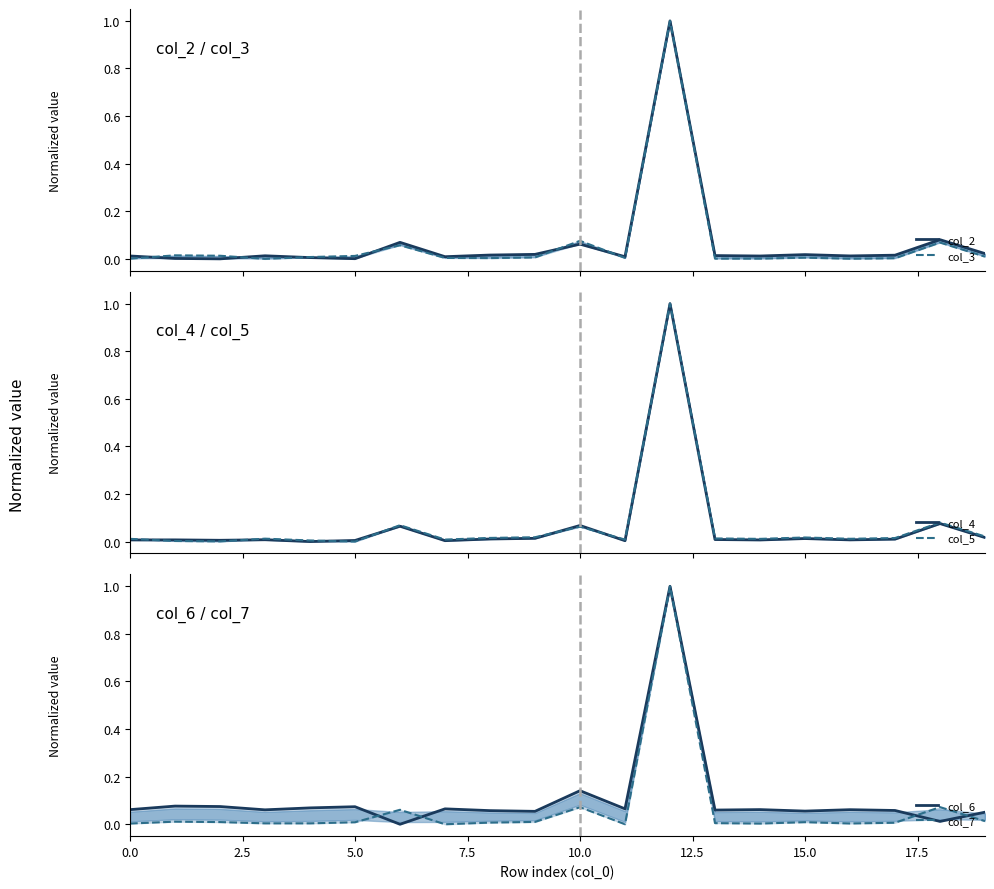

How many distinct data groups are displayed?

6